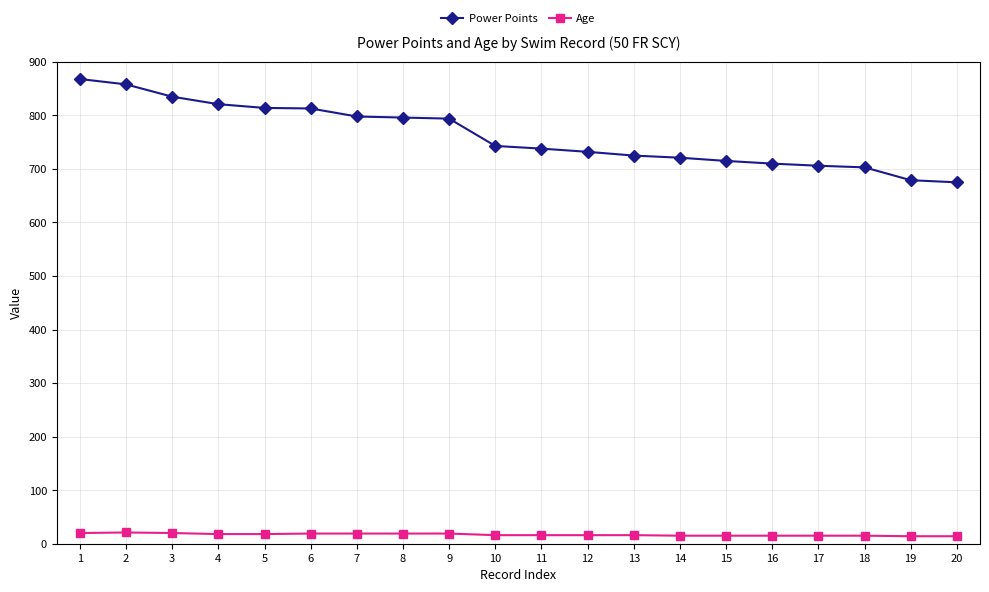

The Power Points series shows 675 at 20. True or false?

True